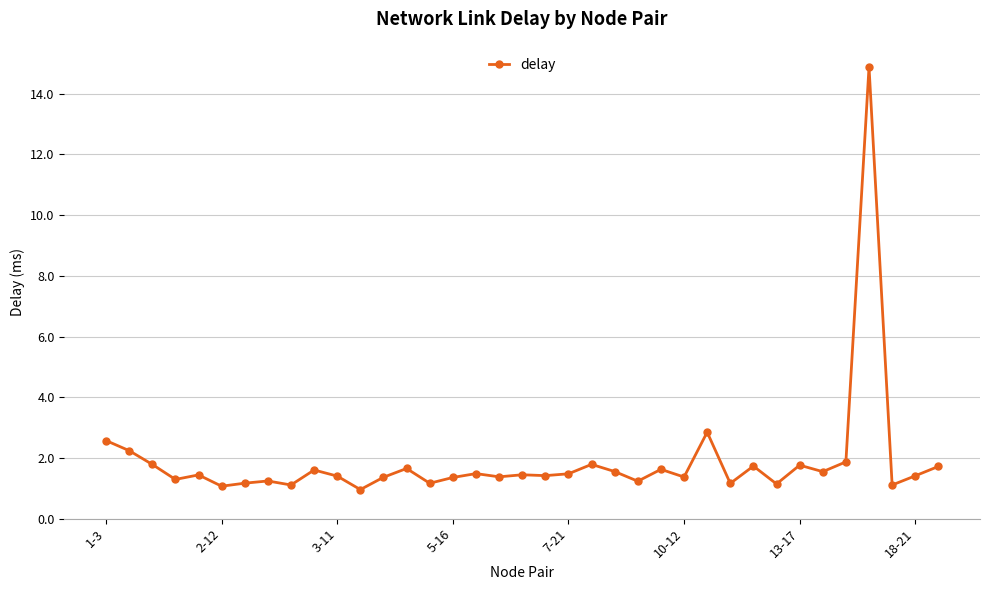

What is the average value?

1.9